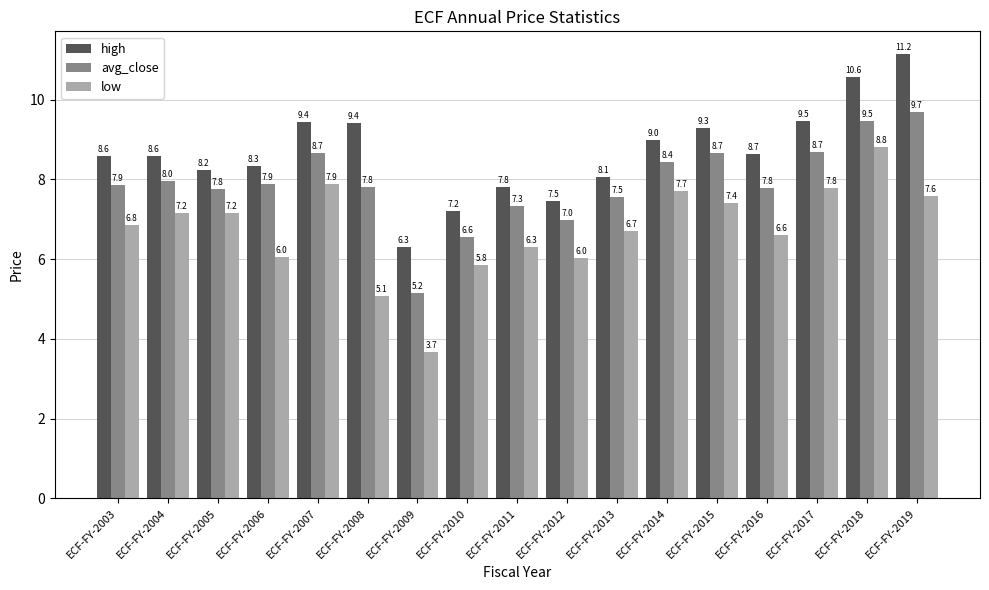

At which label does low first exceed 6?

ECF-FY-2003